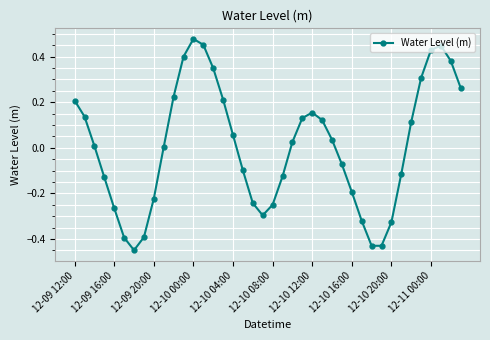

True or false: there are more than 2 points higher than both neighbors.

True